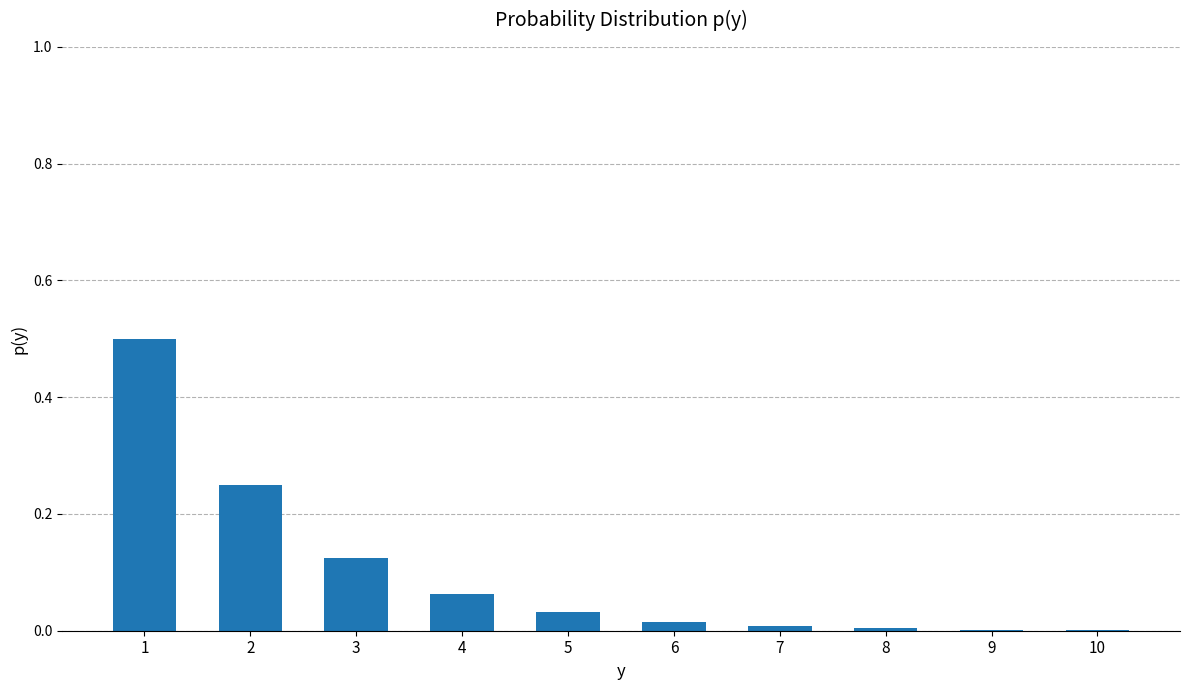

What is the greatest value displayed?

0.5